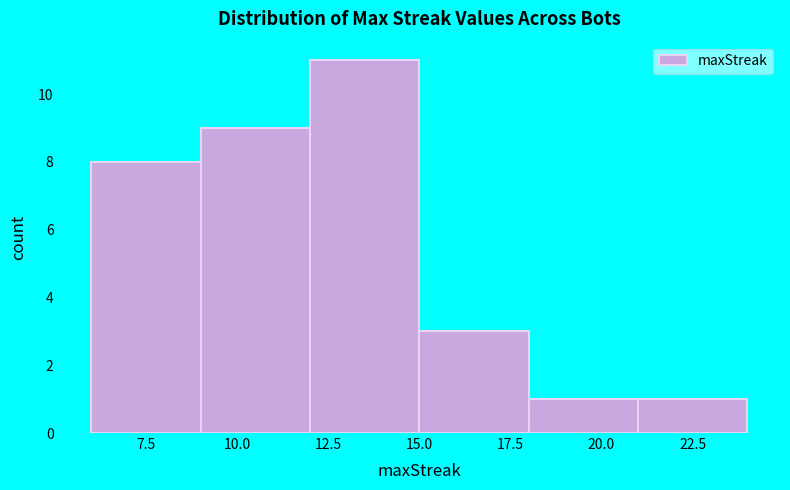

Reading left to right, transcribe this chart: for each bar, give the range it covers on the x-axis and its height. The values are not printed on the chart, so give them approximately, as read against the axis.

6 to 9: 8
9 to 12: 9
12 to 15: 11
15 to 18: 3
18 to 21: 1
21 to 24: 1